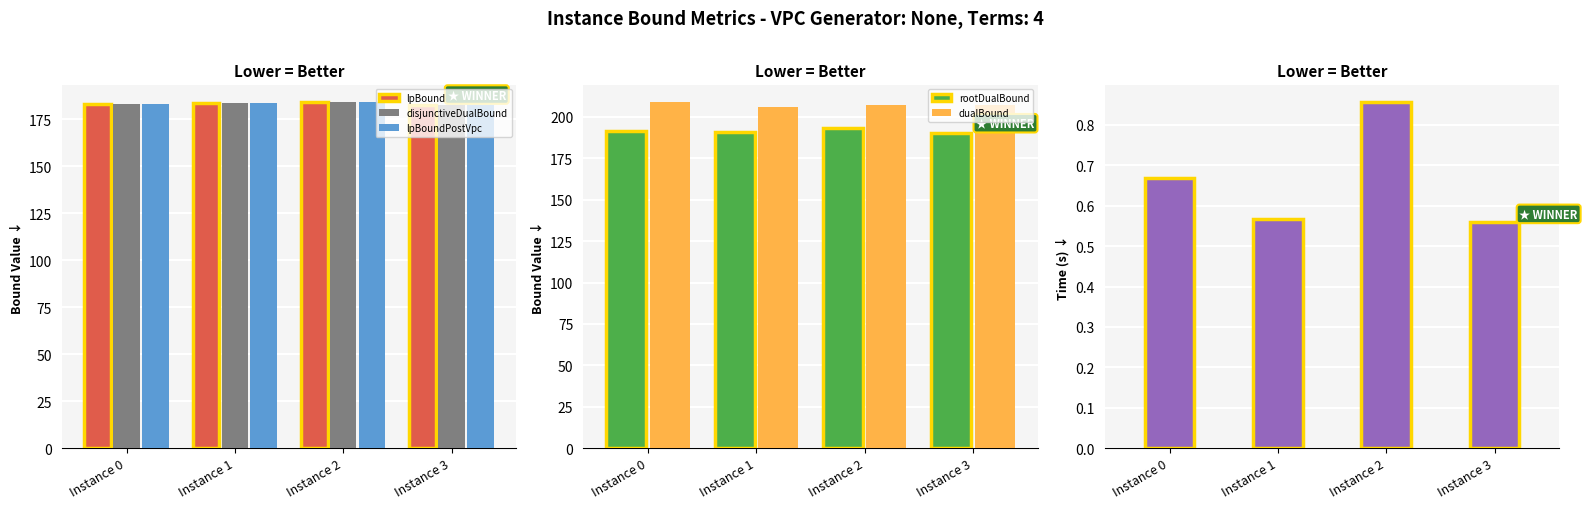

What is the highest value of the disjunctiveDualBound series?

184.3